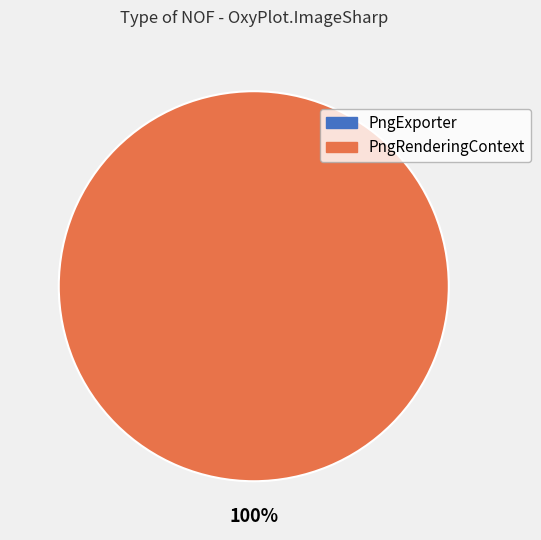

To the nearest percent, what is the average slice percentage?

50%